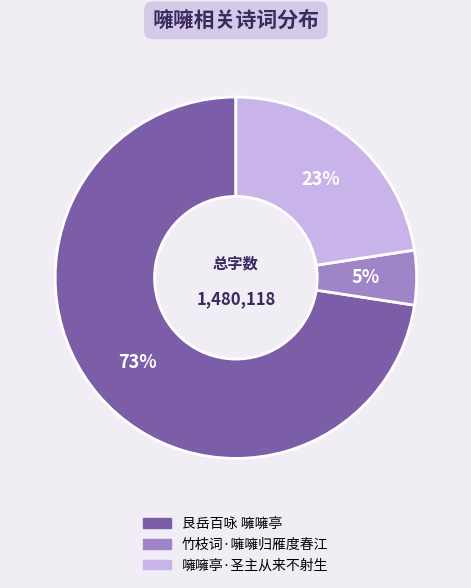

The 竹枝词·噰噰归雁度春江 slice represents 17% of the pie. True or false?

False